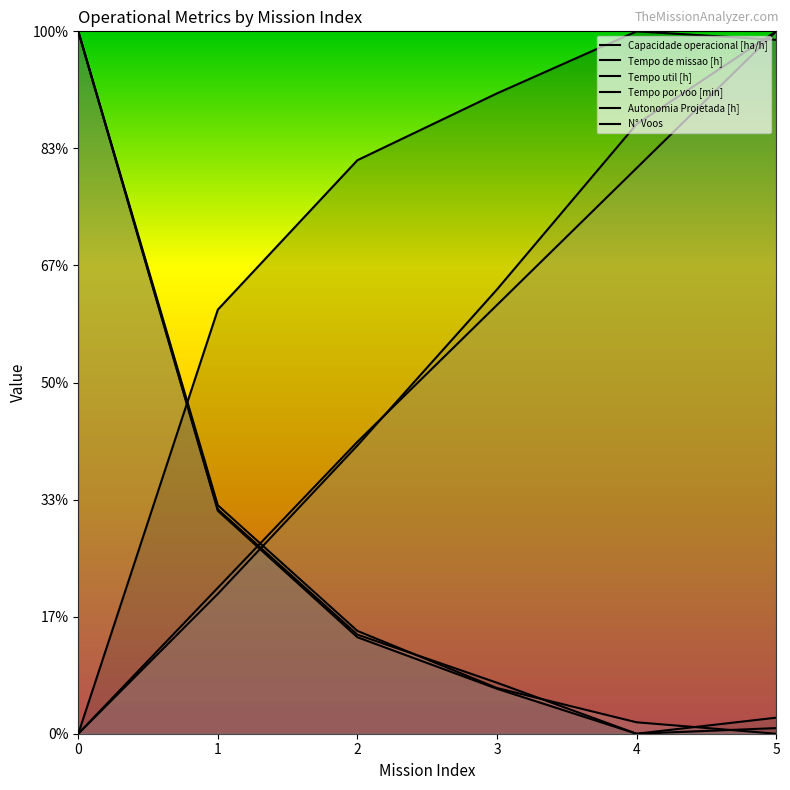

True or false: Tempo de missao [h] has more than 1 points higher than both neighbors.

False